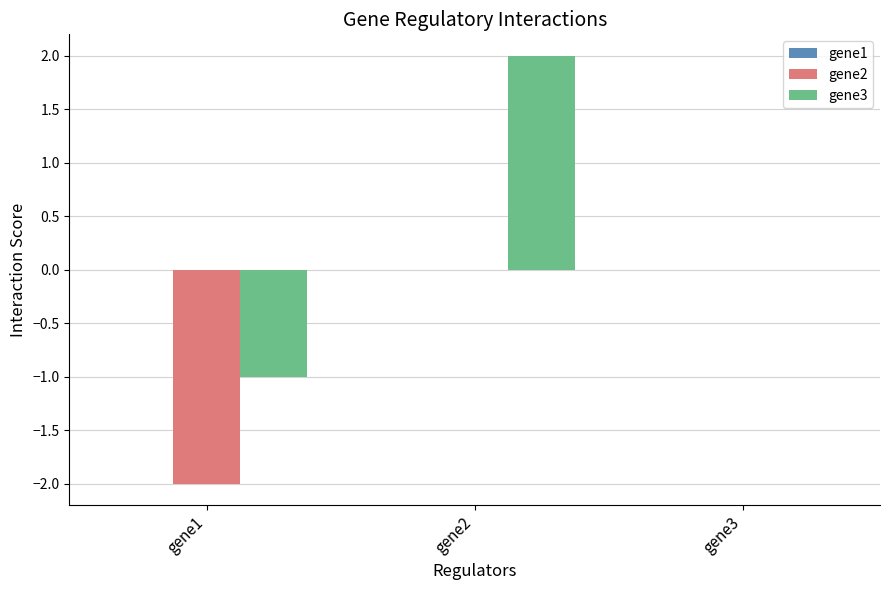

What is the total value across all series at gene1?

-3